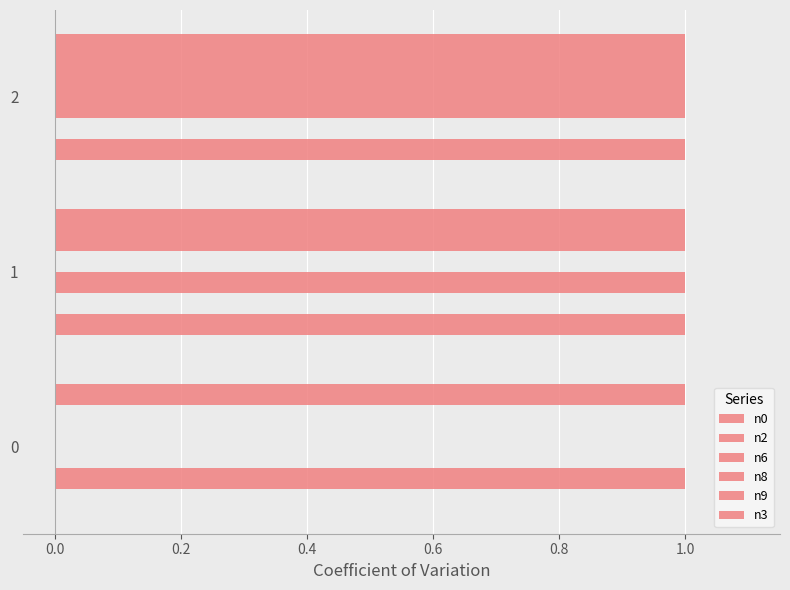

How many values in n0 are above zero?

2